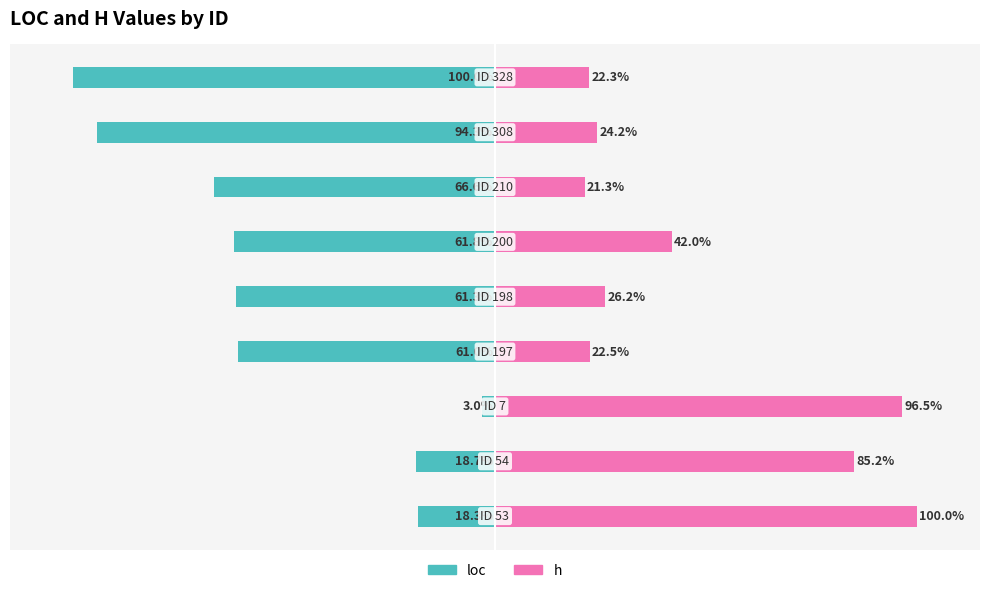

Reading left to right, transcribe all the data shown in this chart.

loc: -18.3	-18.7	-3.0	-61.0	-61.3	-61.8	-66.6	-94.3	-100.0
h: 100.0	85.2	96.5	22.5	26.2	42.0	21.3	24.2	22.3